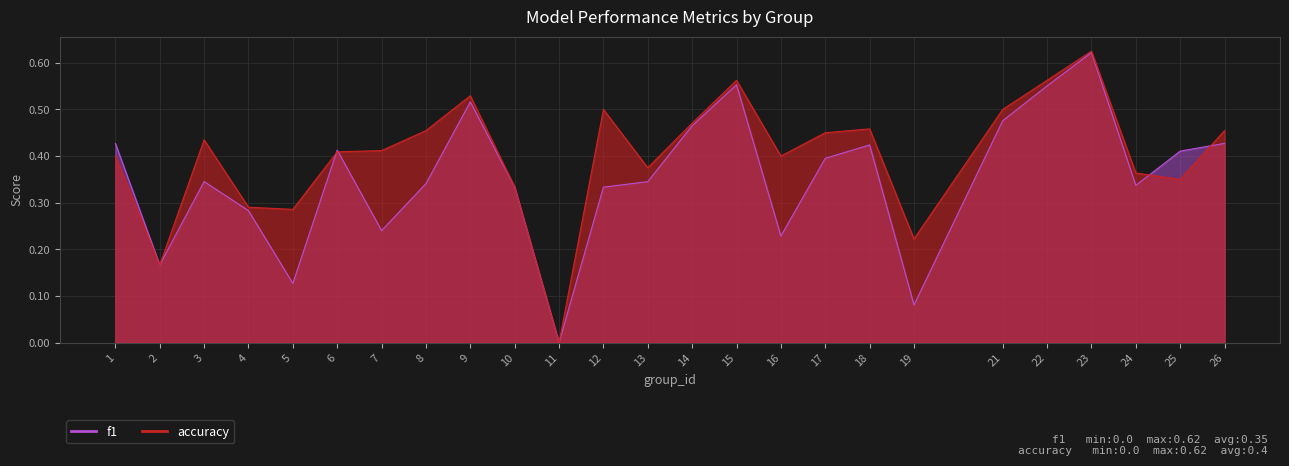

True or false: accuracy has a value of 0.7 at 8.

False